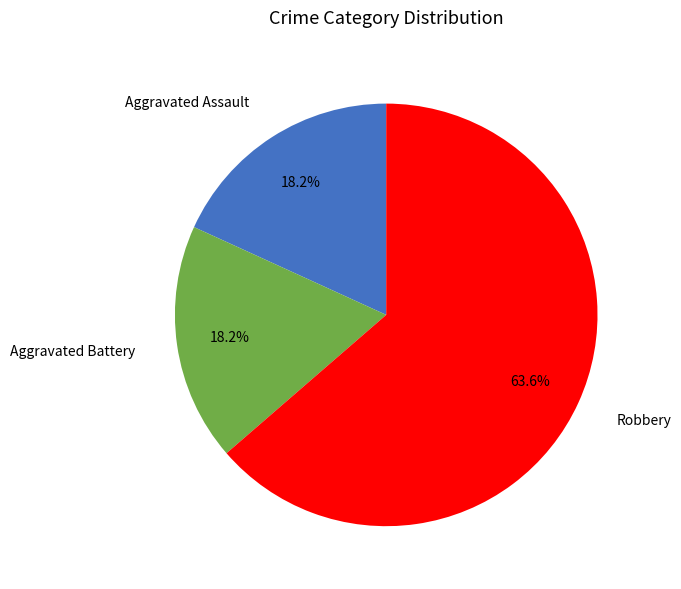

Is Aggravated Assault the majority of the pie?

No